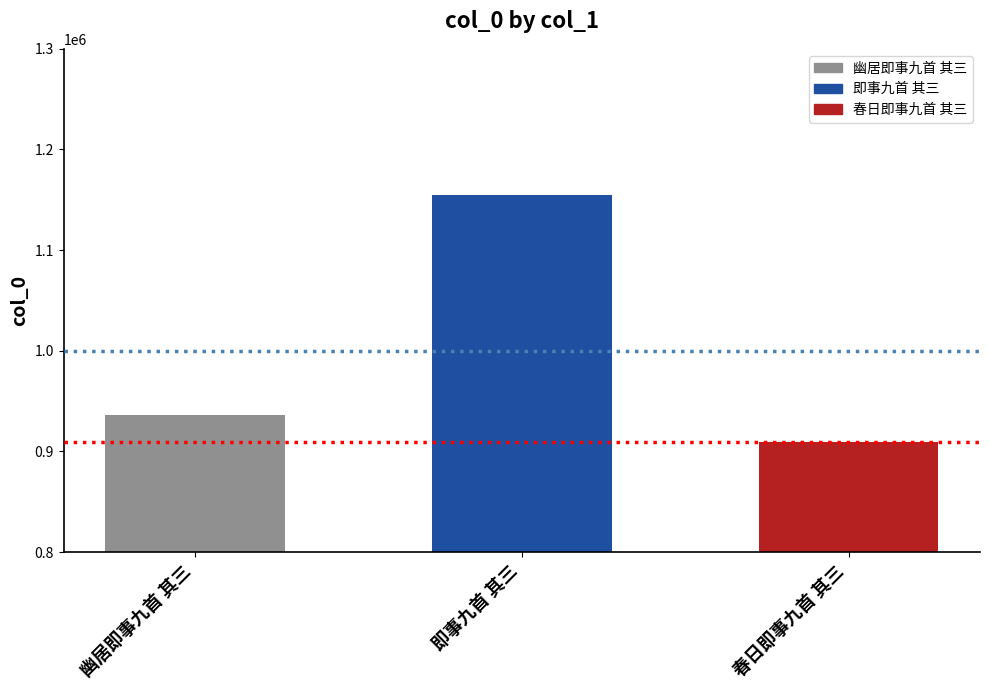

Approximately how many times larger is the value at 春日即事九首 其三 compared to 幽居即事九首 其三?

1.0